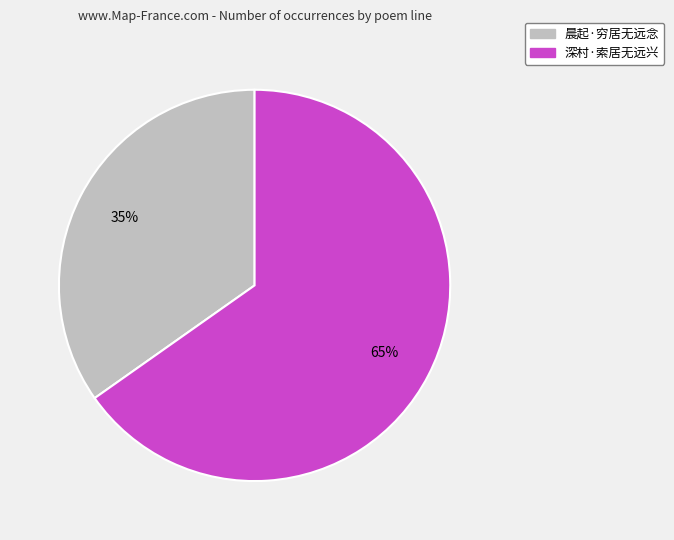

Is there any slice that represents more than half of the pie?

Yes